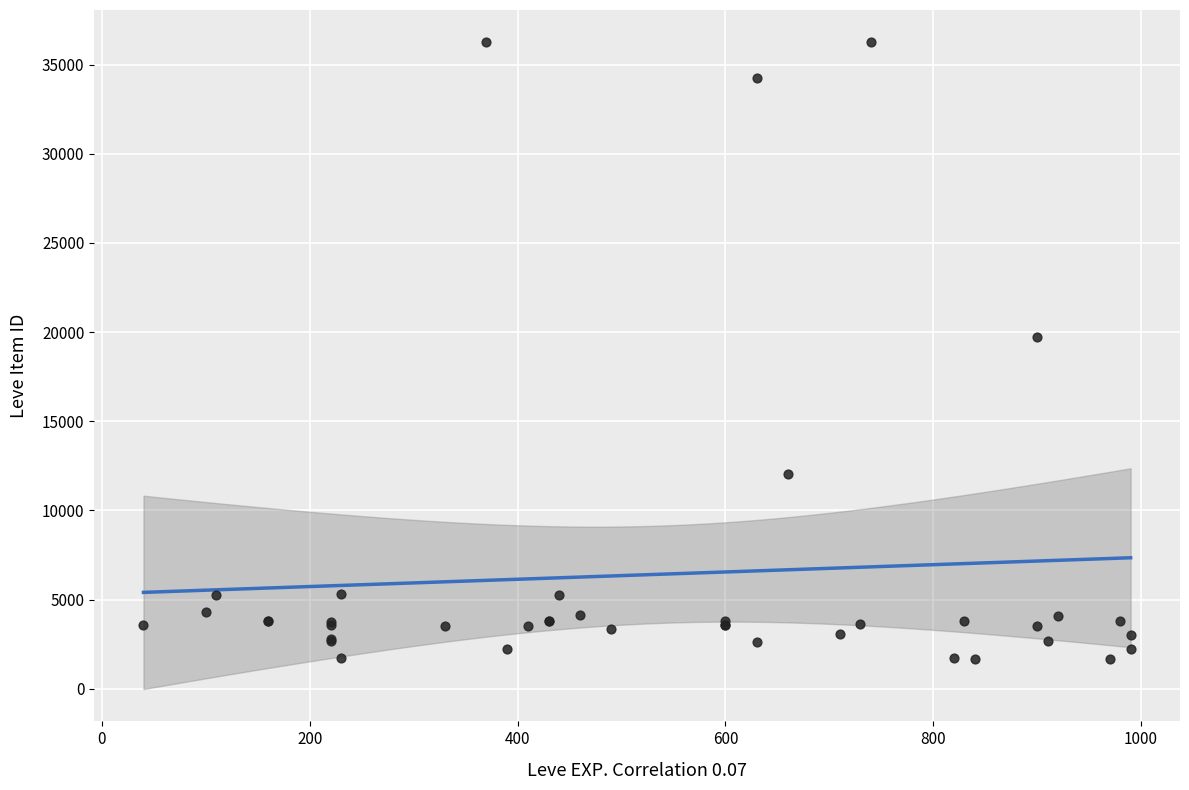

What Y value in the scatter plot is closest to 18967?

19744